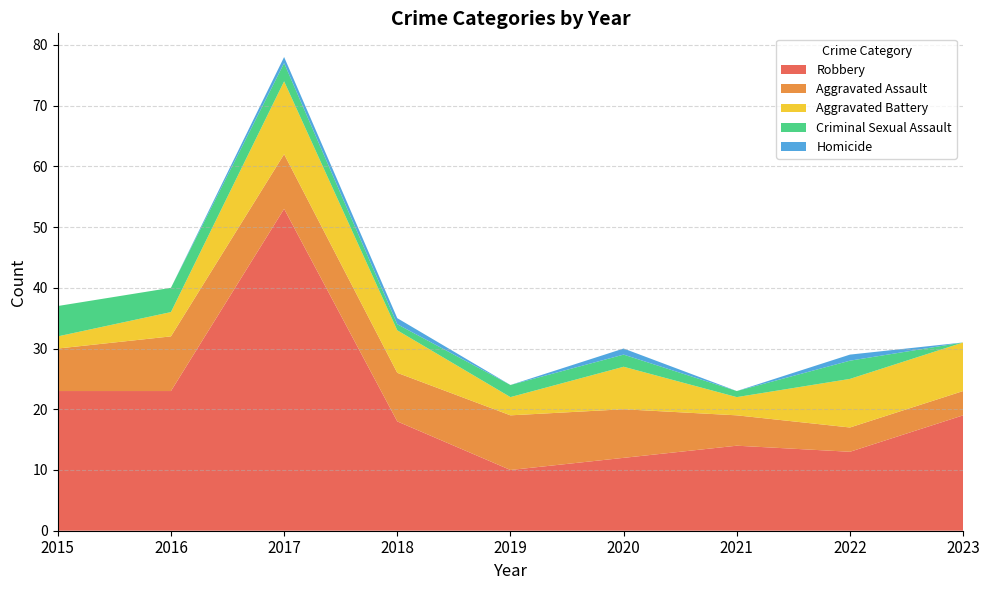

Reading left to right, transcribe all the data shown in this chart.

Robbery: 2015=23	2016=23	2017=53	2018=18	2019=10	2020=12	2021=14	2022=13	2023=19
Aggravated Assault: 2015=7	2016=9	2017=9	2018=8	2019=9	2020=8	2021=5	2022=4	2023=4
Aggravated Battery: 2015=2	2016=4	2017=12	2018=7	2019=3	2020=7	2021=3	2022=8	2023=8
Criminal Sexual Assault: 2015=5	2016=4	2017=3	2018=1	2019=2	2020=2	2021=1	2022=3	2023=0
Homicide: 2015=0	2016=0	2017=1	2018=1	2019=0	2020=1	2021=0	2022=1	2023=0